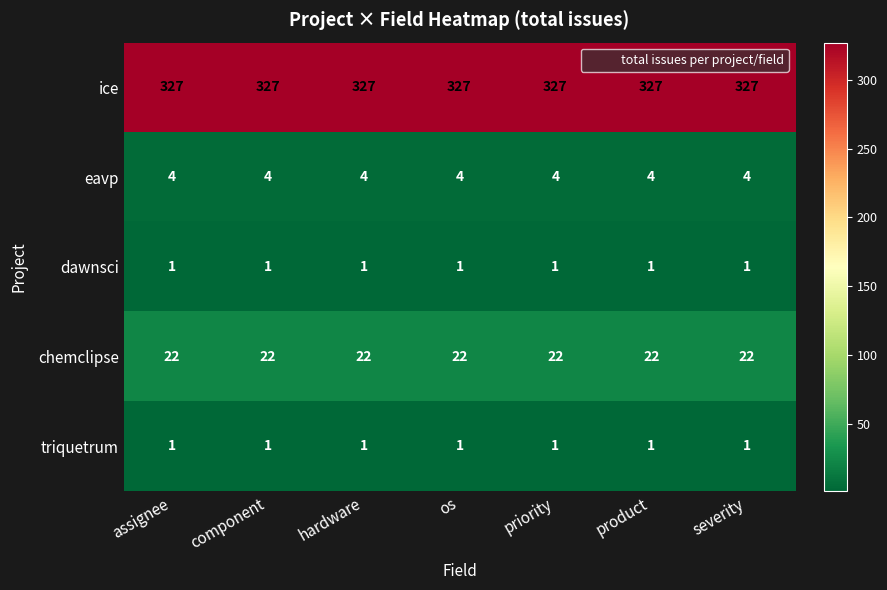

Is the value of triquetrum at priority greater than the value of chemclipse at product?

No